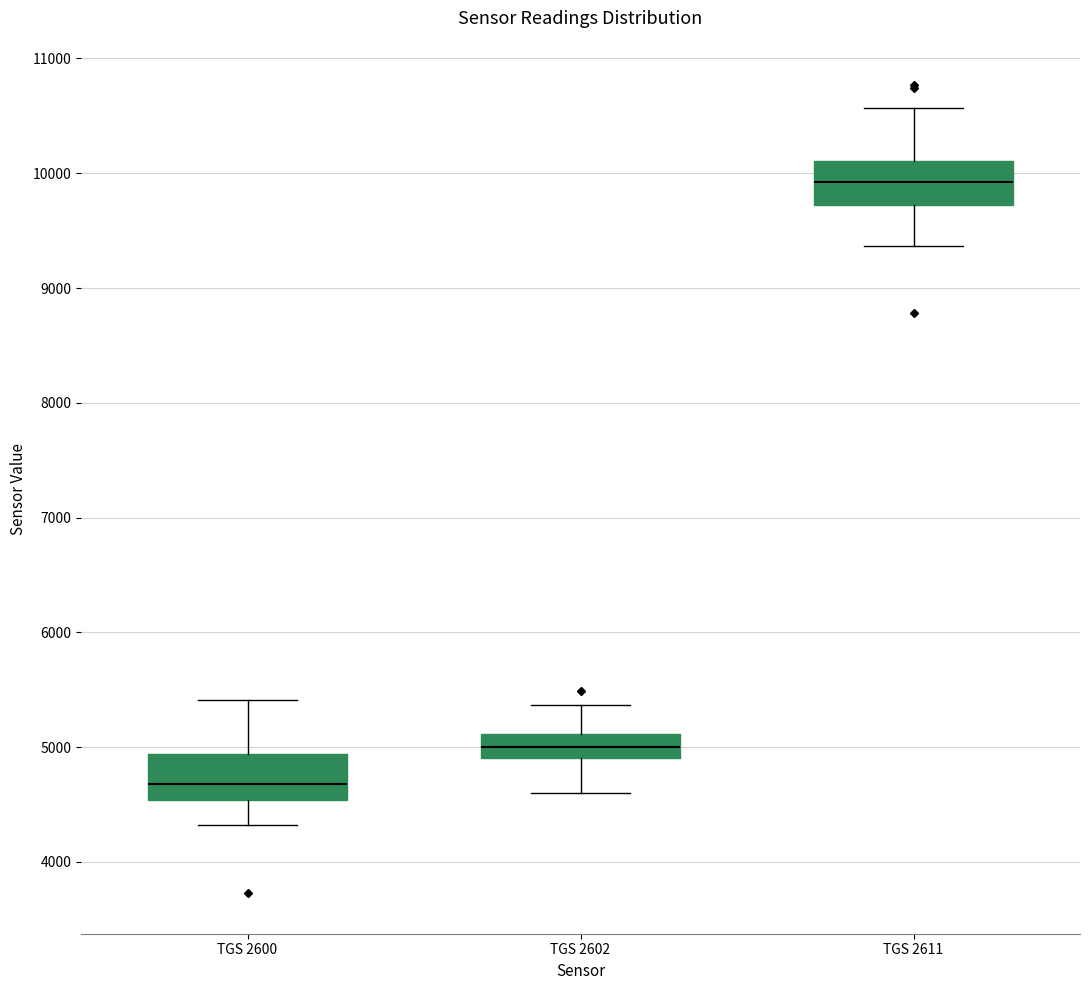

Which box has the lowest median line?

TGS 2600